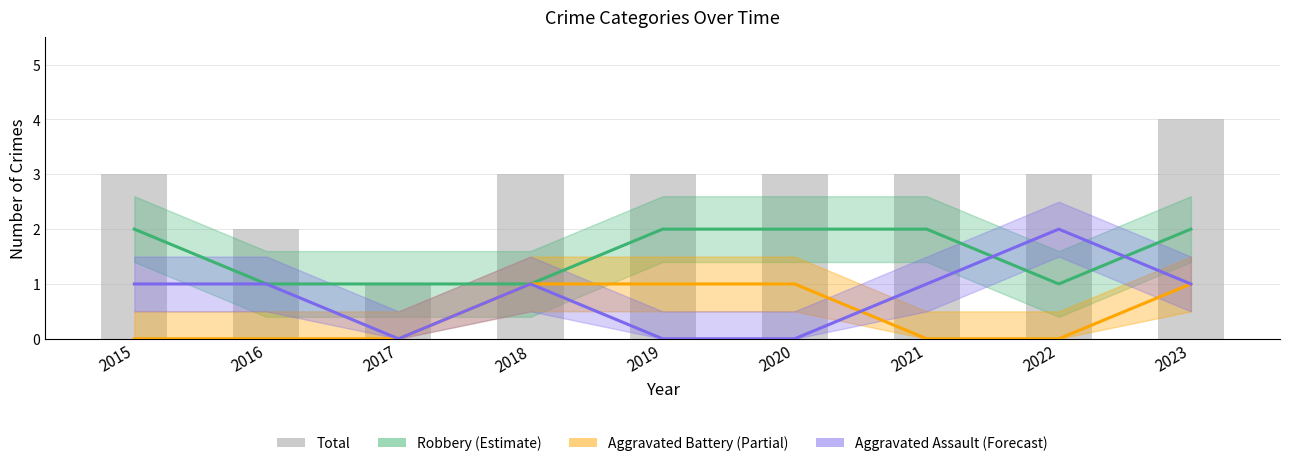

What is the value of the Robbery bar at the 5th from the left?

2